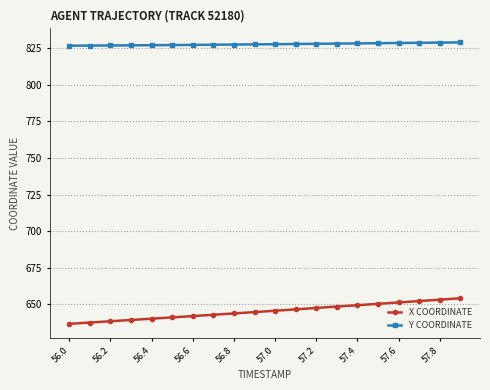

What is the sum of all Y COORDINATE values?

16557.4